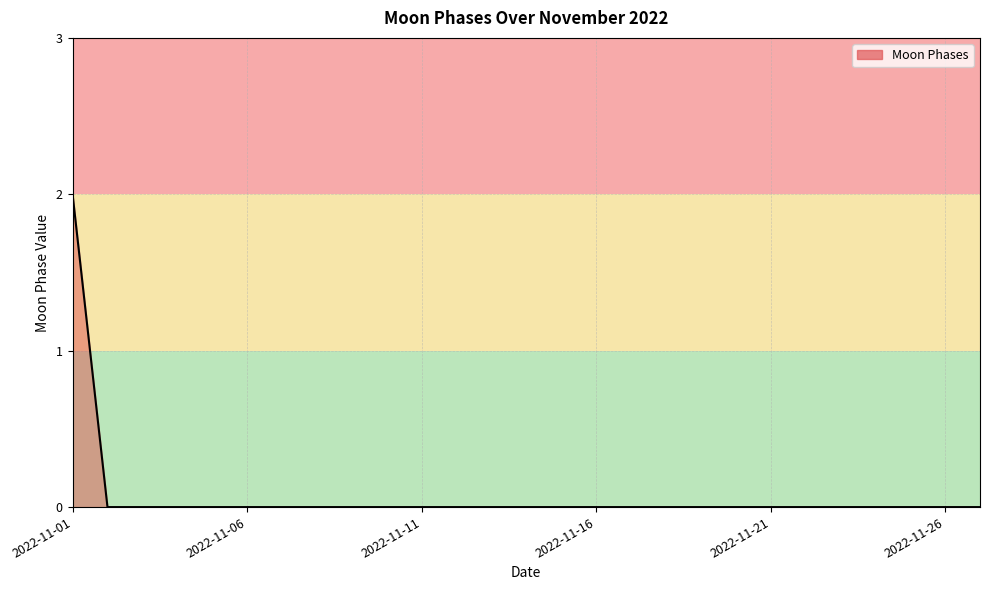

What is the difference between the maximum and minimum values?

2